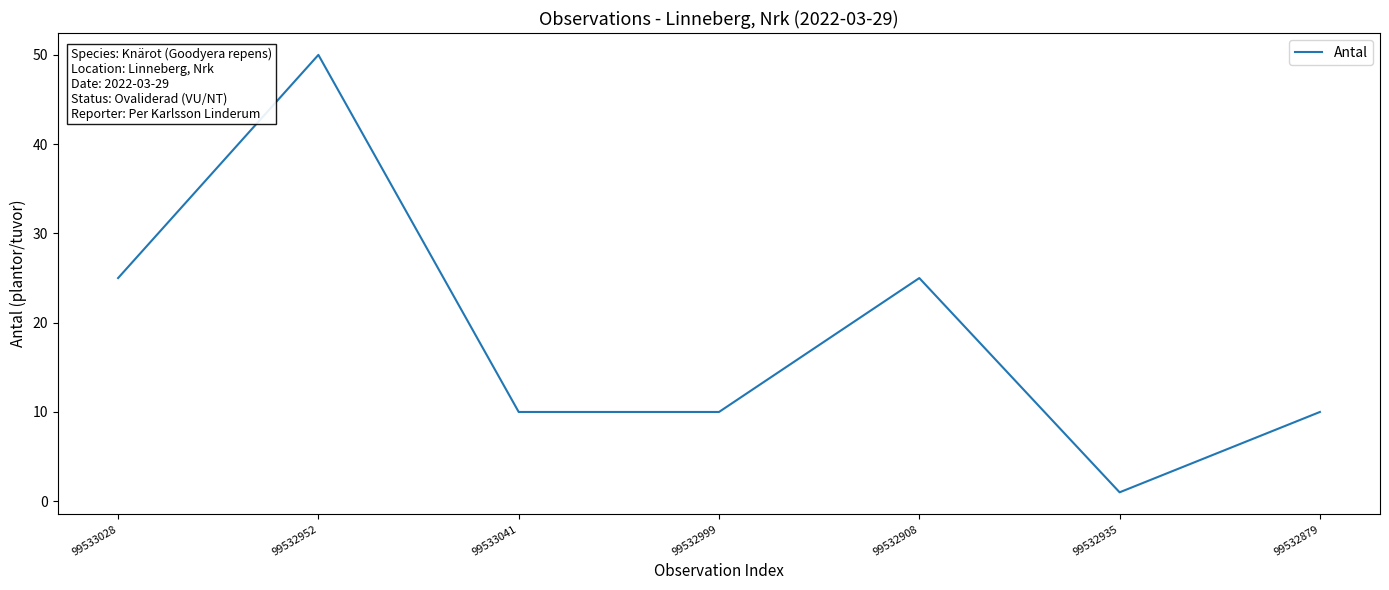

Which label corresponds to the largest value in the chart?

99532952